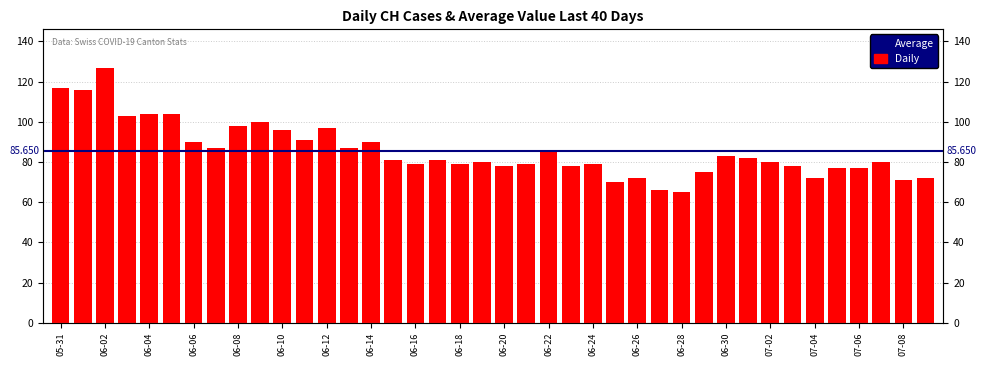

What is the sum of all values?

3426